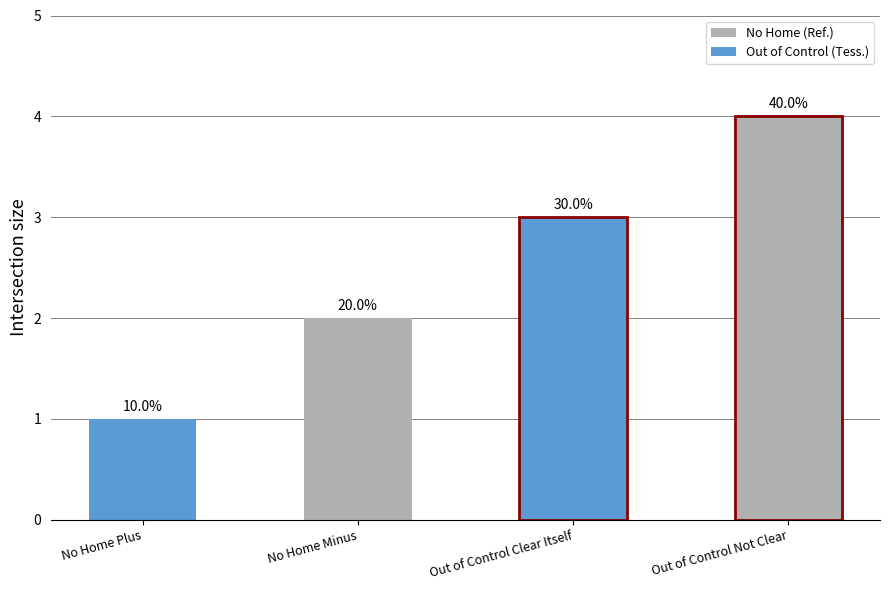

Where does the data first go above 3?

Out of Control Not Clear